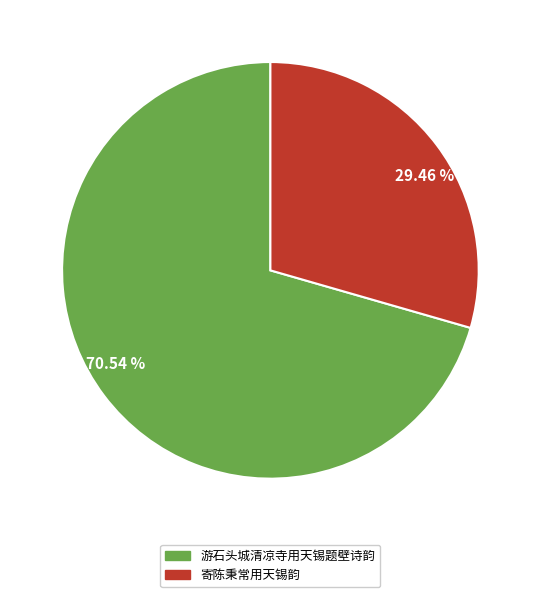

Is 70.54 % the majority of the pie?

Yes